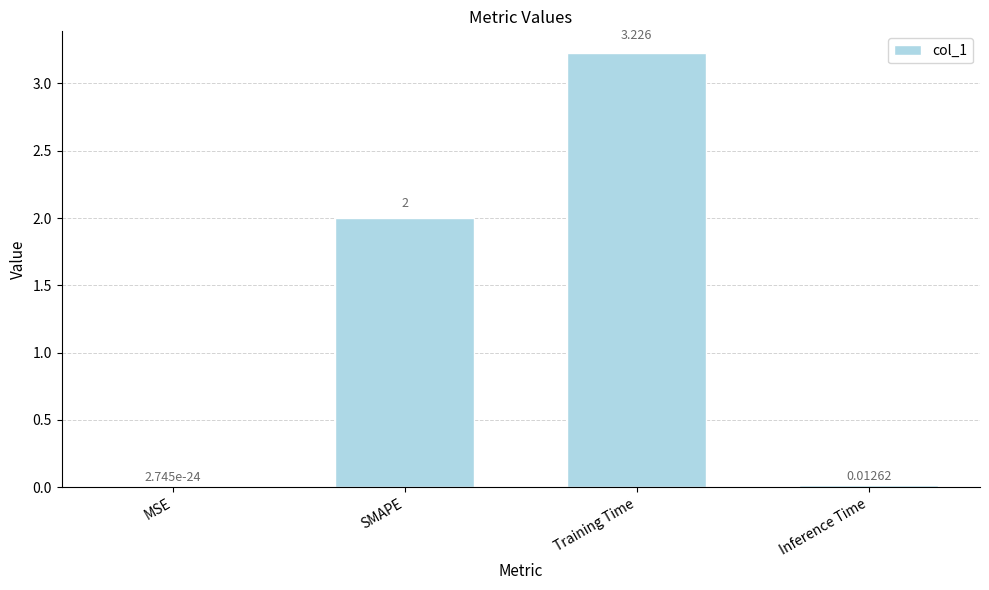

At which label is the value closest to 1?

Inference Time